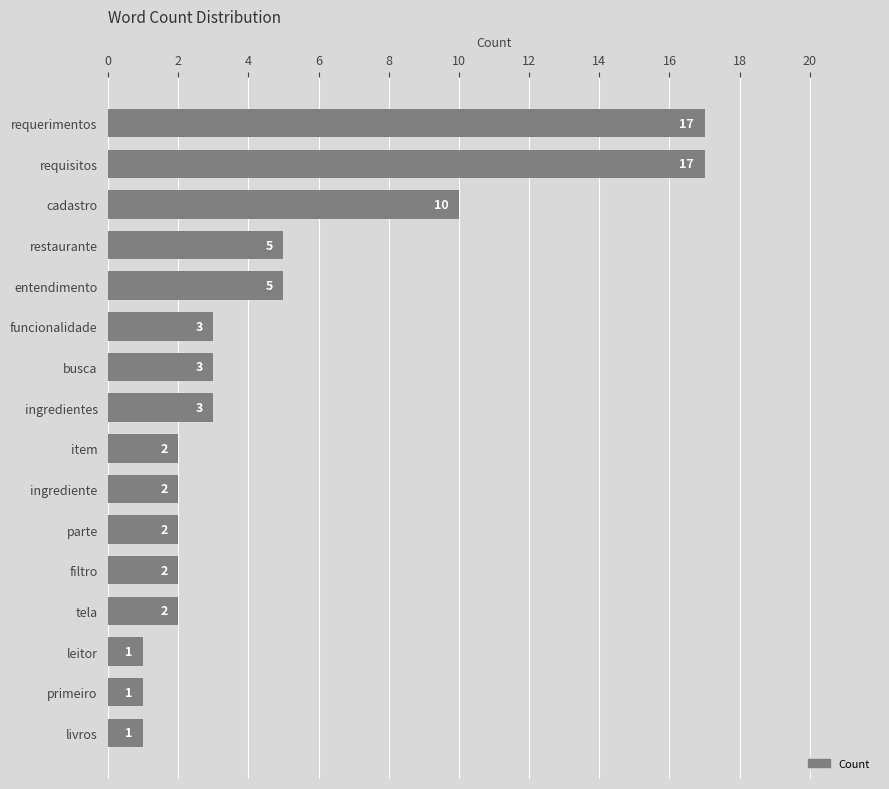

Which has a higher value, livros or tela?

tela